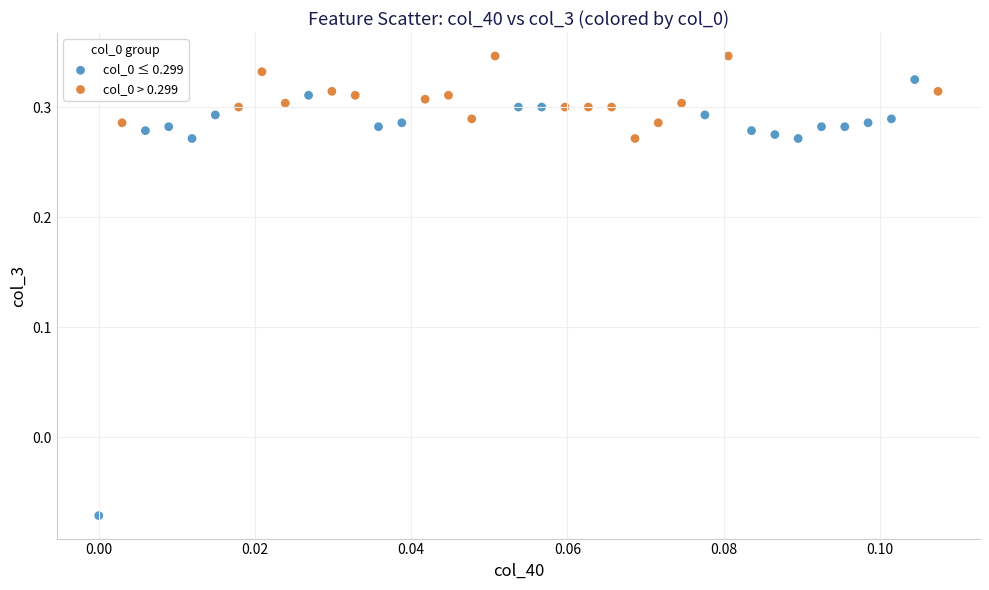

Which series reaches the maximum Y coordinate?

col_0 > 0.299